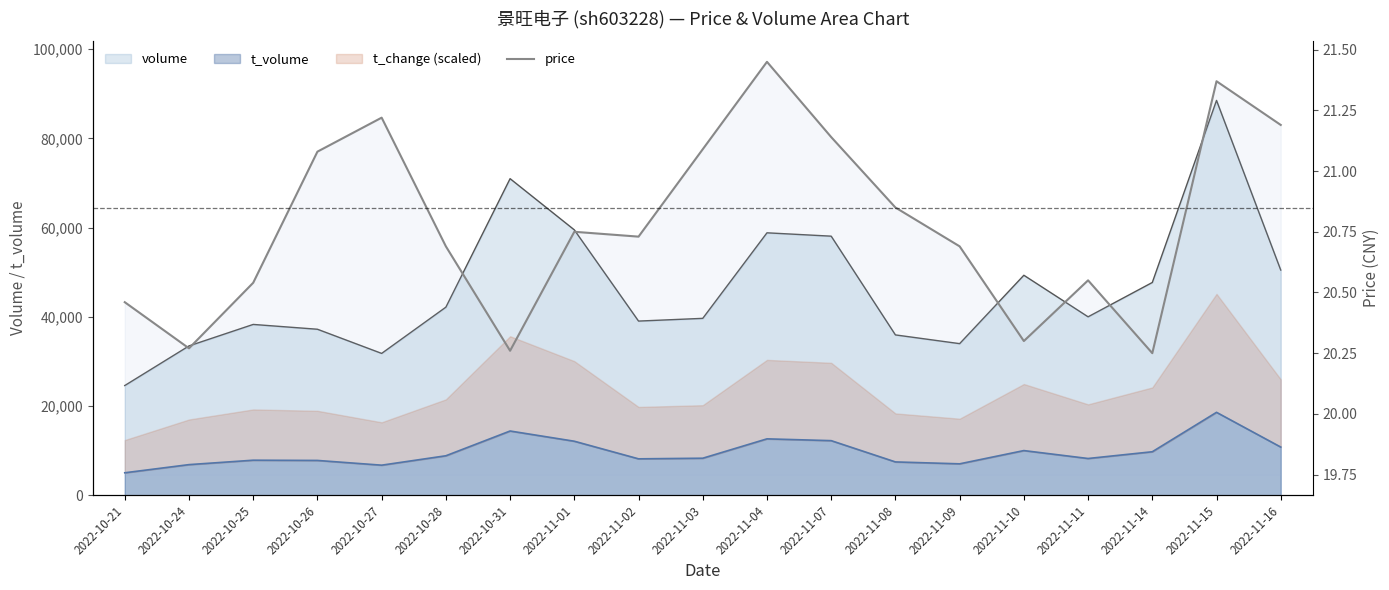

How many lines are shown in the chart?

3